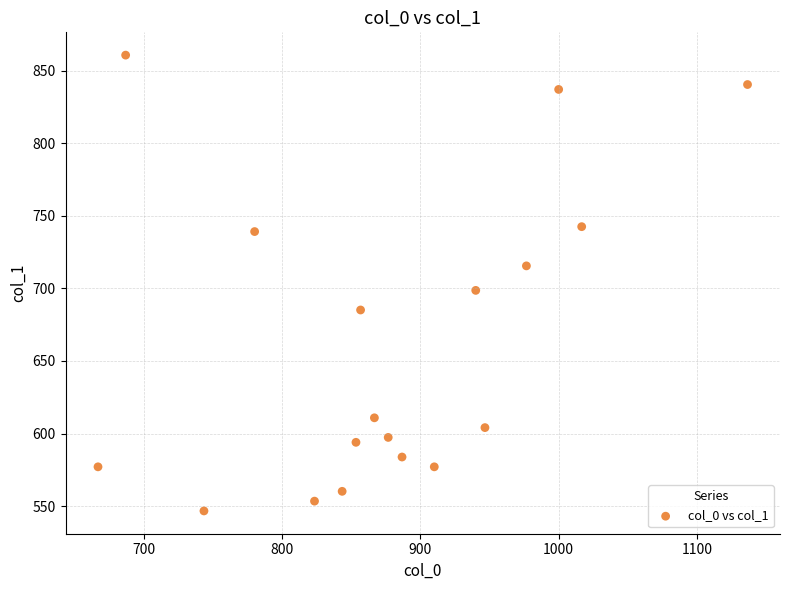

What is the range of Y values (max minus min)?

313.9